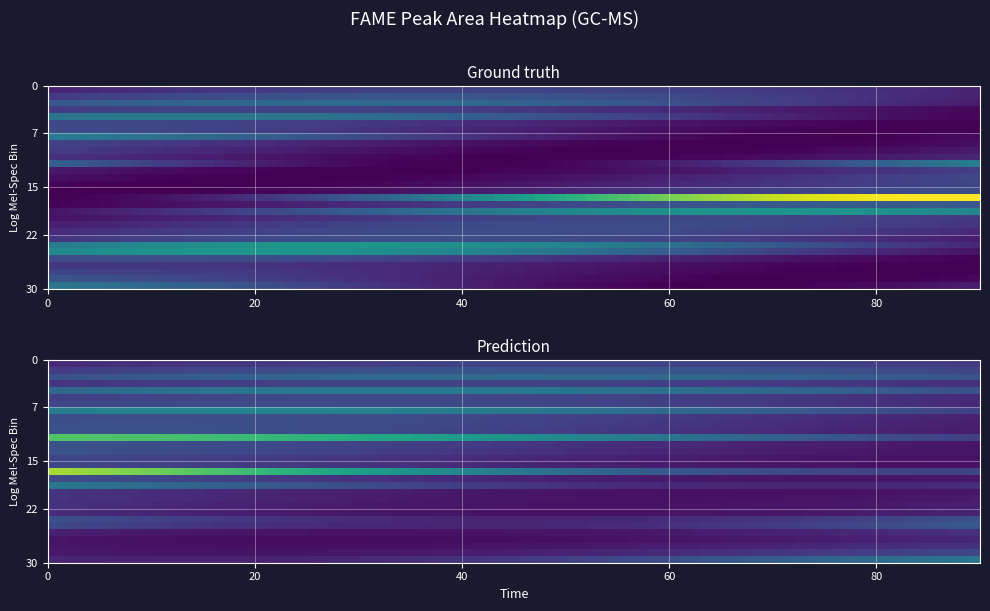

What is the average value?

315444063